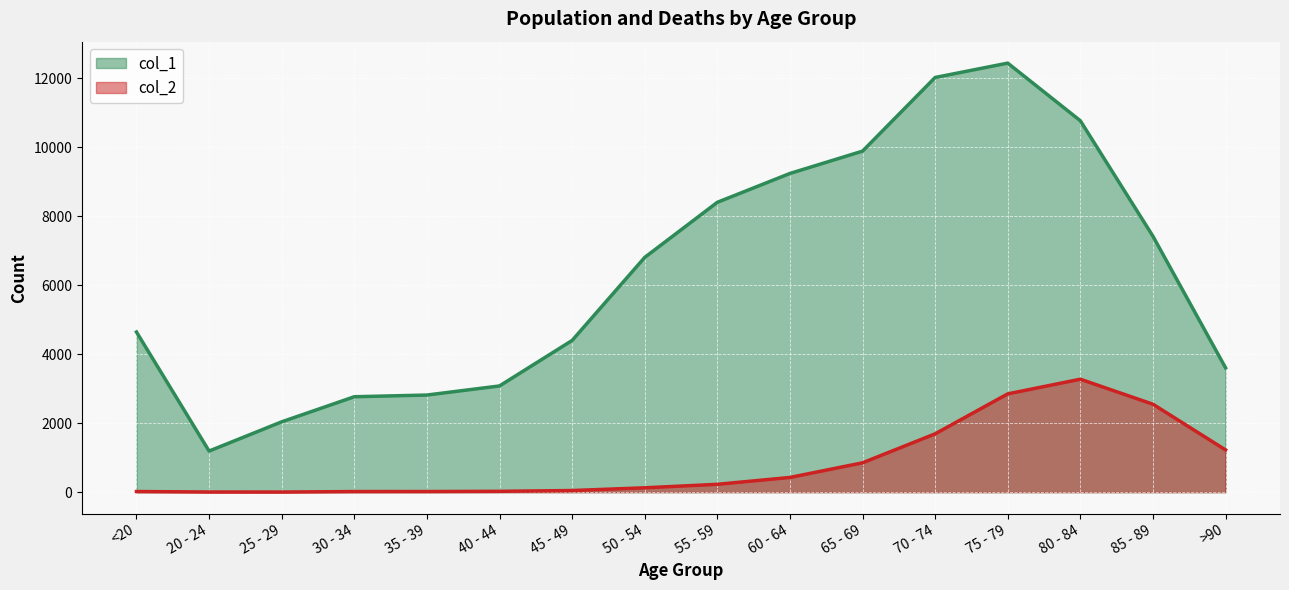

True or false: col_2 has more than 0 points higher than both neighbors.

True